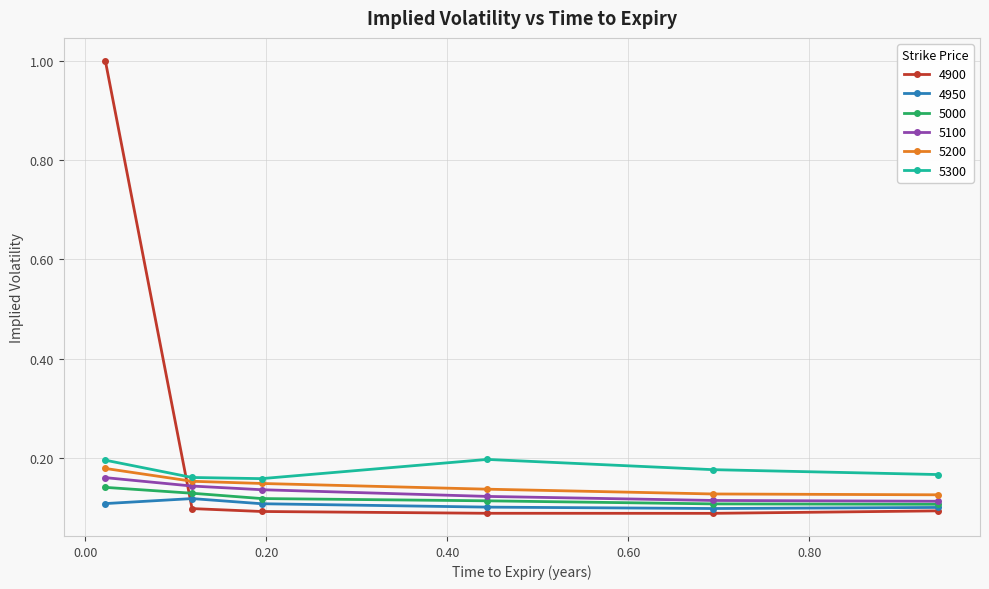

True or false: 5100 has more than 2 points higher than both neighbors.

False